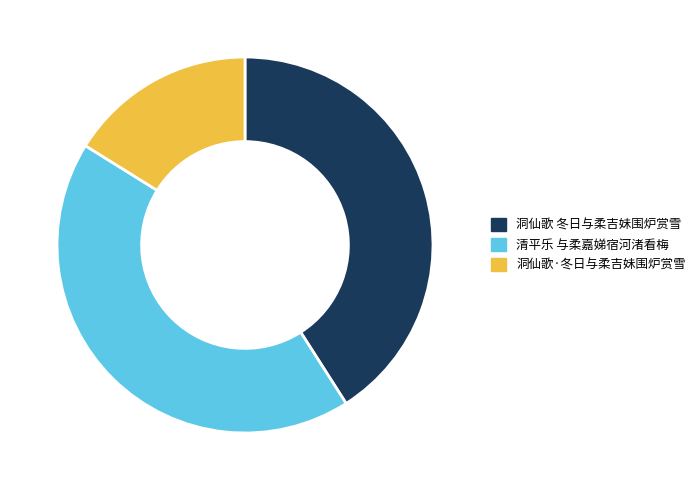

What is the ratio of the value at 清平乐 与柔嘉娣宿河渚看梅 to the value at 洞仙歌·冬日与柔吉妹围炉赏雪?

2.7